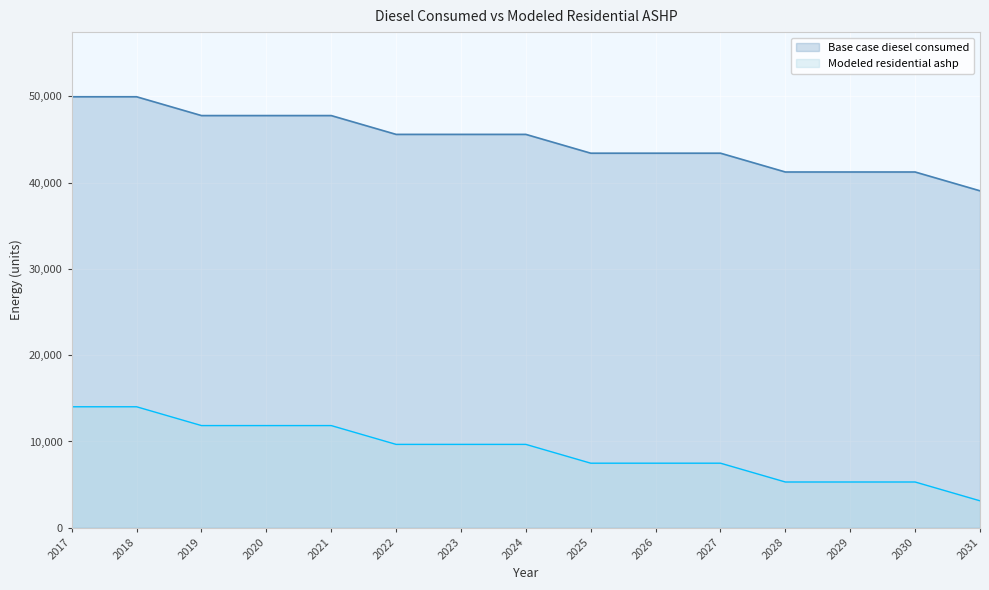

At which category does the chart reach its peak across all series?

2017